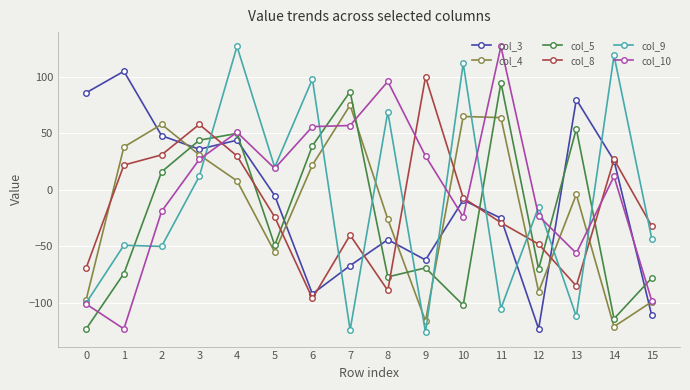

At which label does col_4 first exceed 8?

1